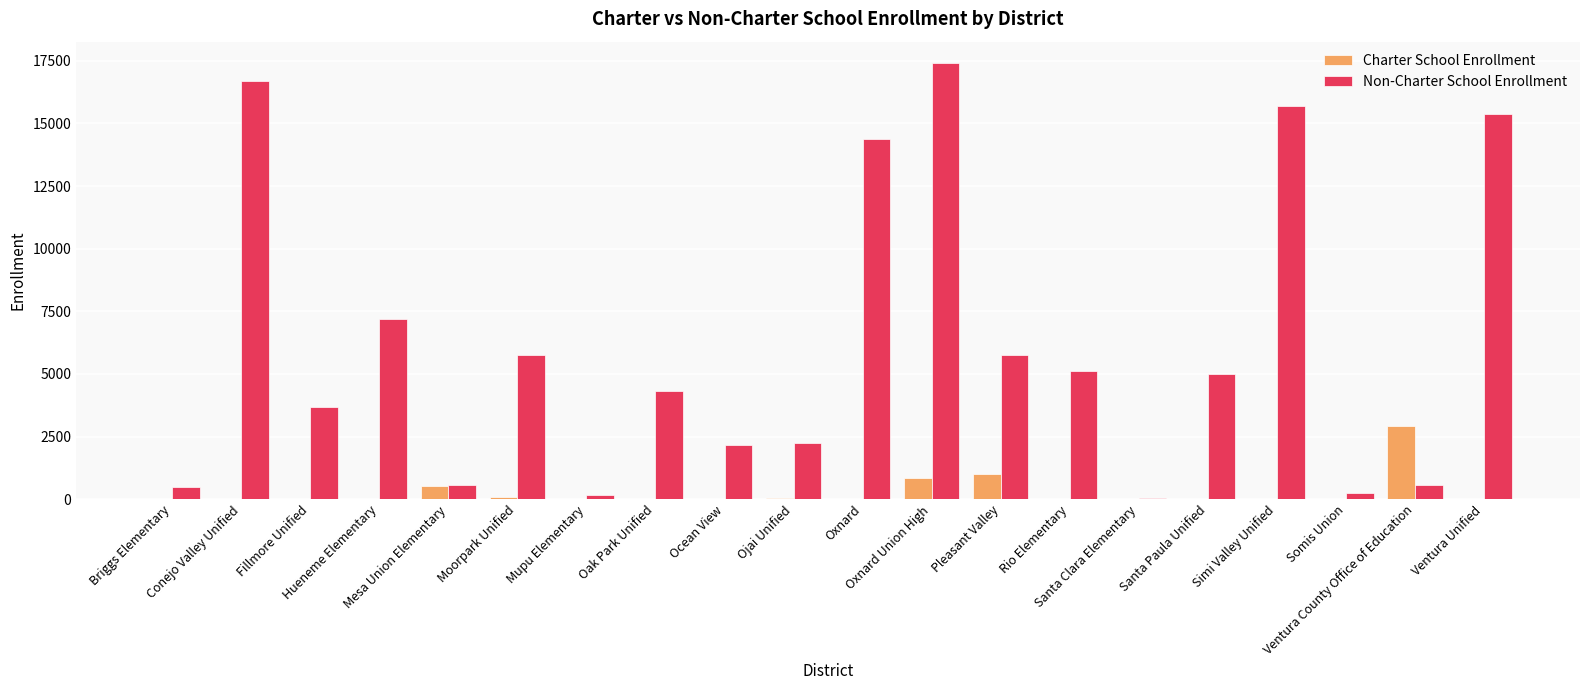

What is the highest value of the Non-Charter School Enrollment series?

17394